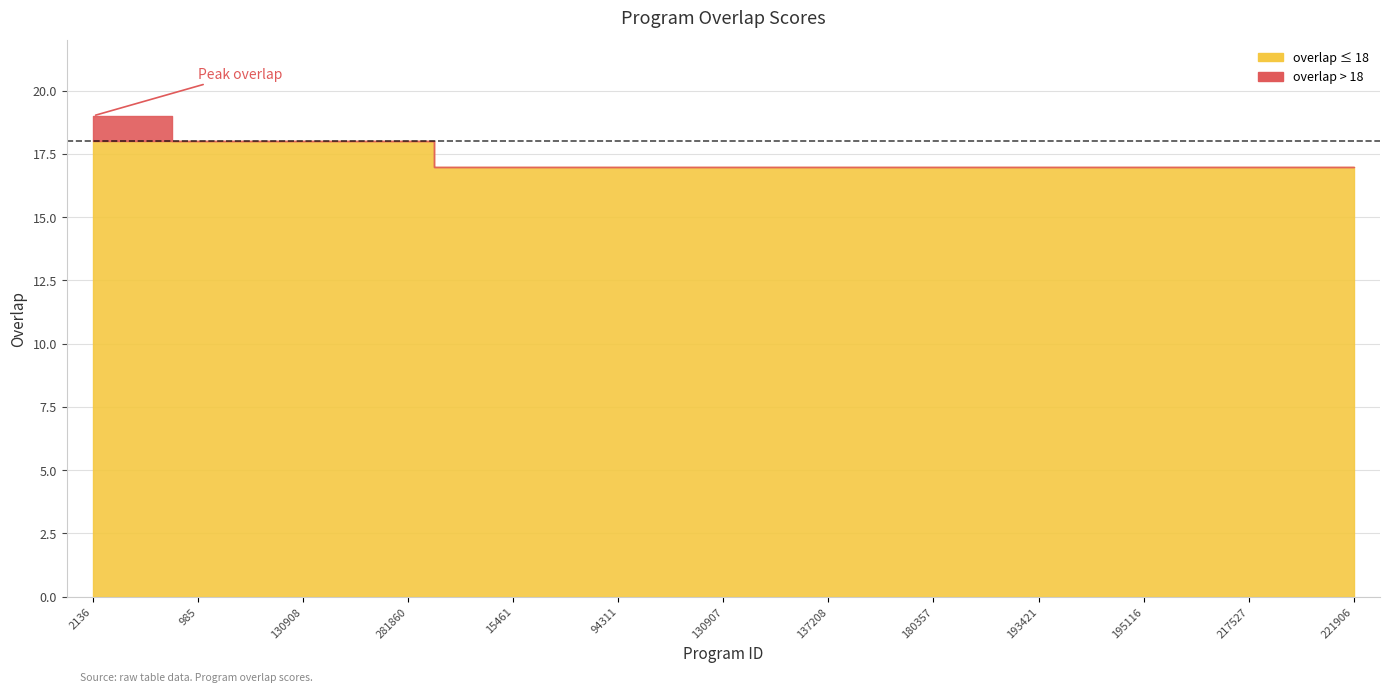

Reading left to right, transcribe all the data shown in this chart.

19	19	18	18	18	18	18	17	17	17	17	17	17	17	17	17	17	17	17	17	17	17	17	17	17